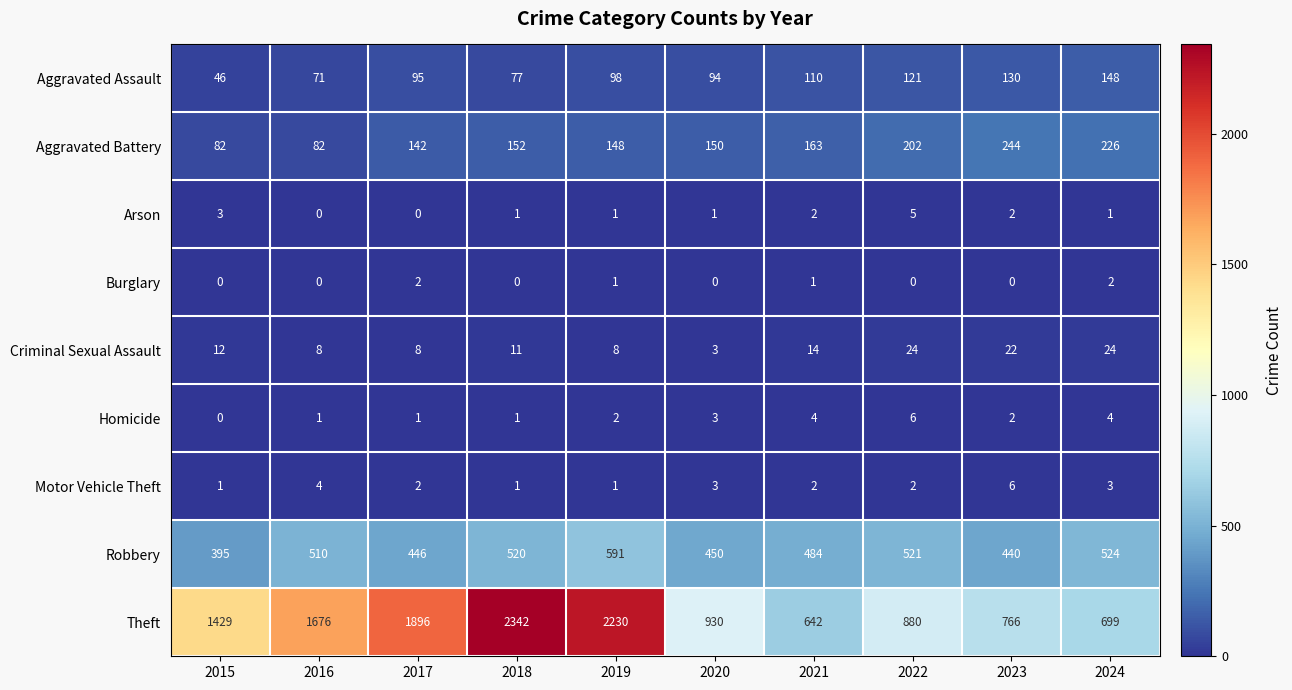

What is the difference between the Criminal Sexual Assault values at 2024 and 2020?

21